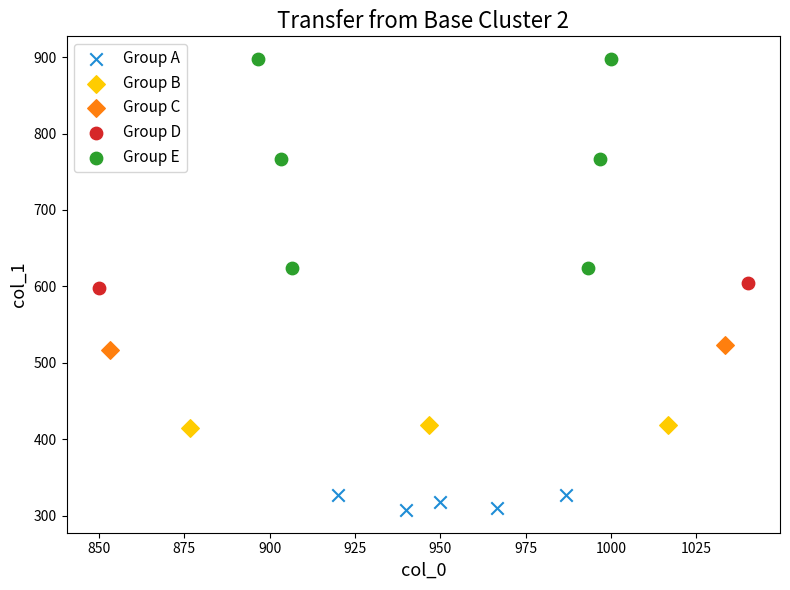

Which series reaches the minimum Y coordinate?

Group A